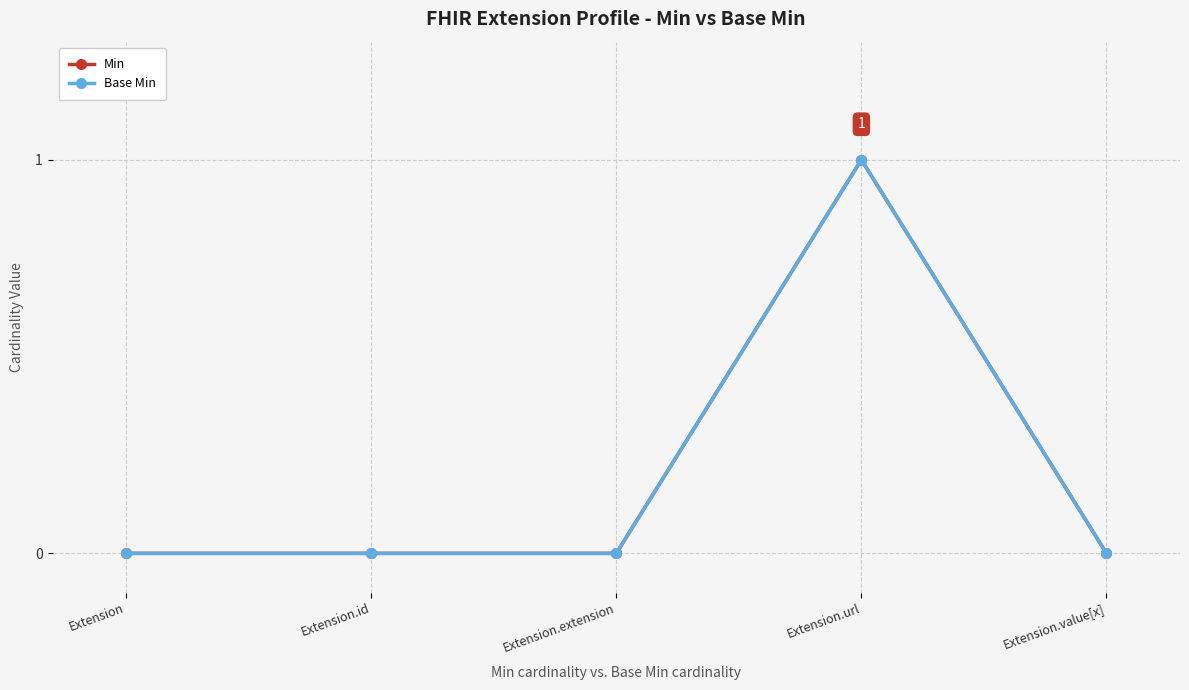

Is this an area chart (filled region under the line)?

No